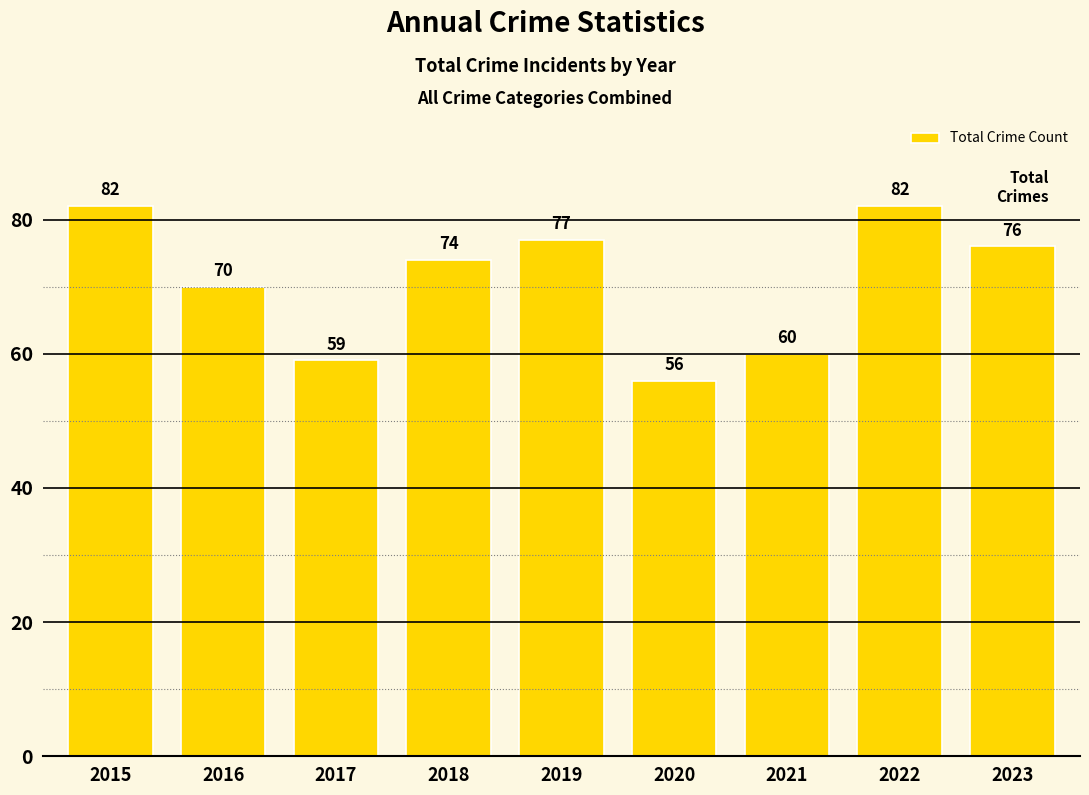

At which label is the value closest to 69?

2016